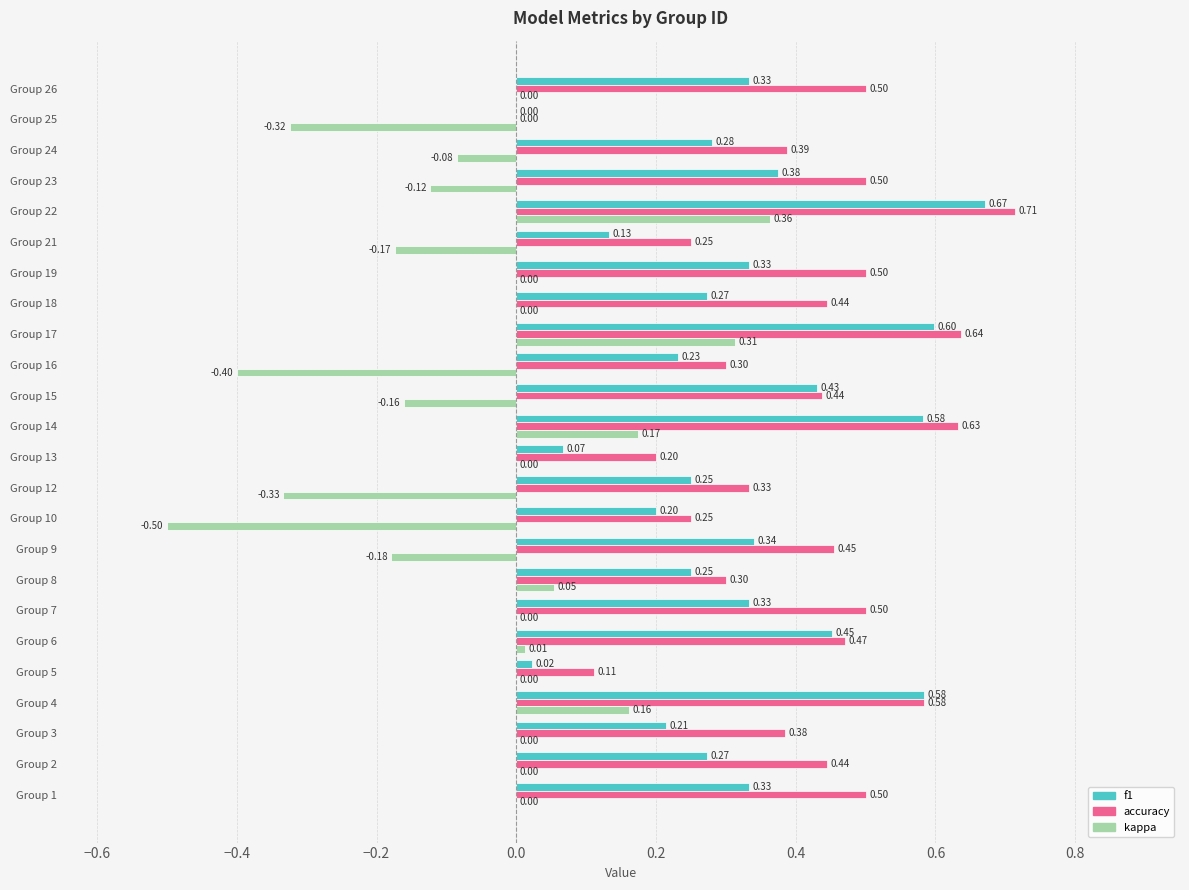

How many values in f1 are above zero?

23